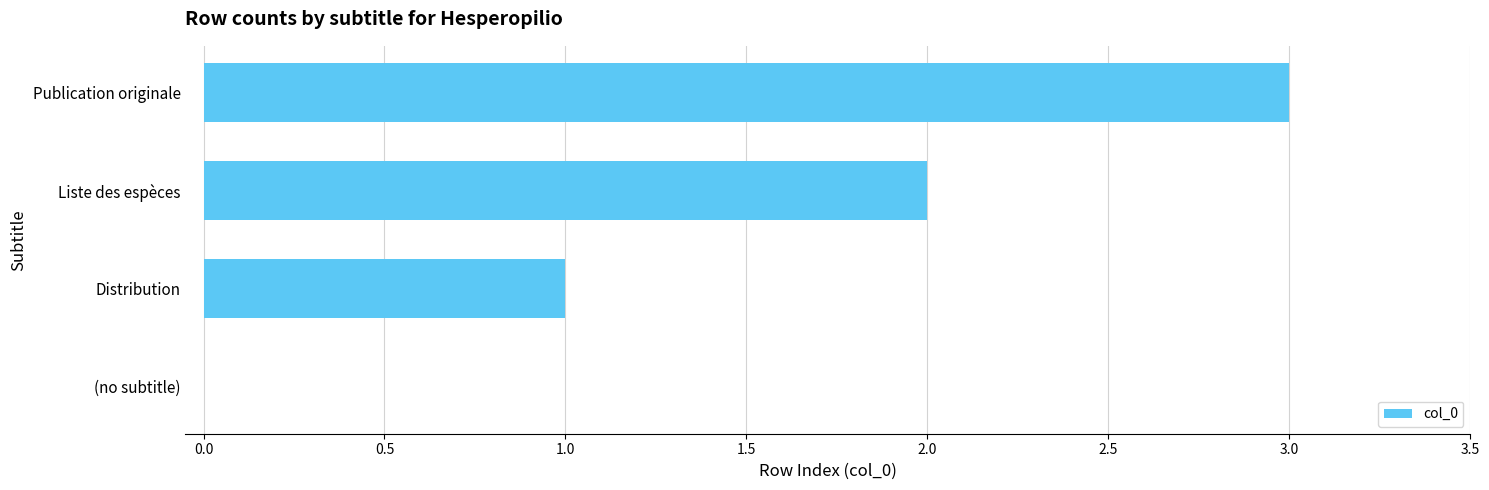

What is the change in value from Distribution to Publication originale?

+2